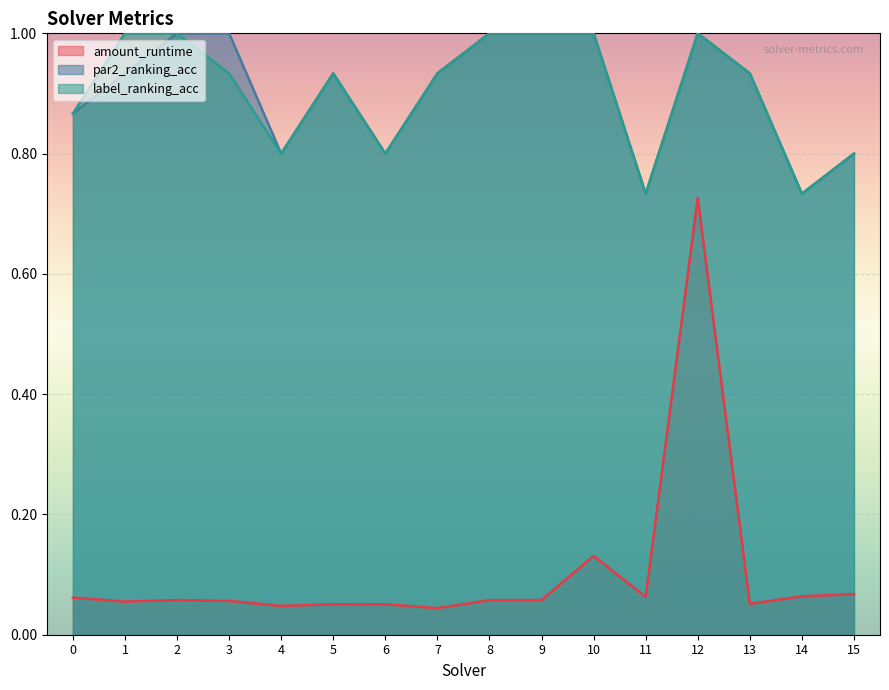

Between 12 and 14, which series saw the biggest shift?

amount_runtime